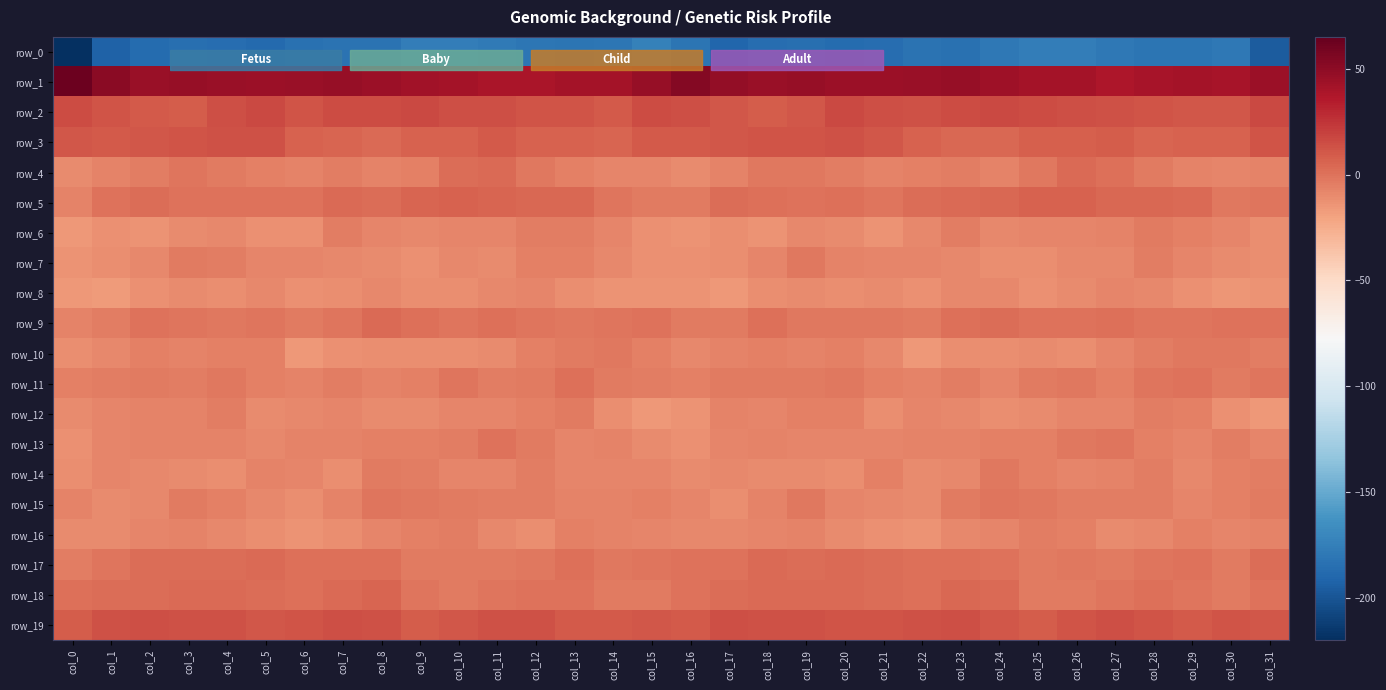

What is the total value across all series at col_14?

-205.6